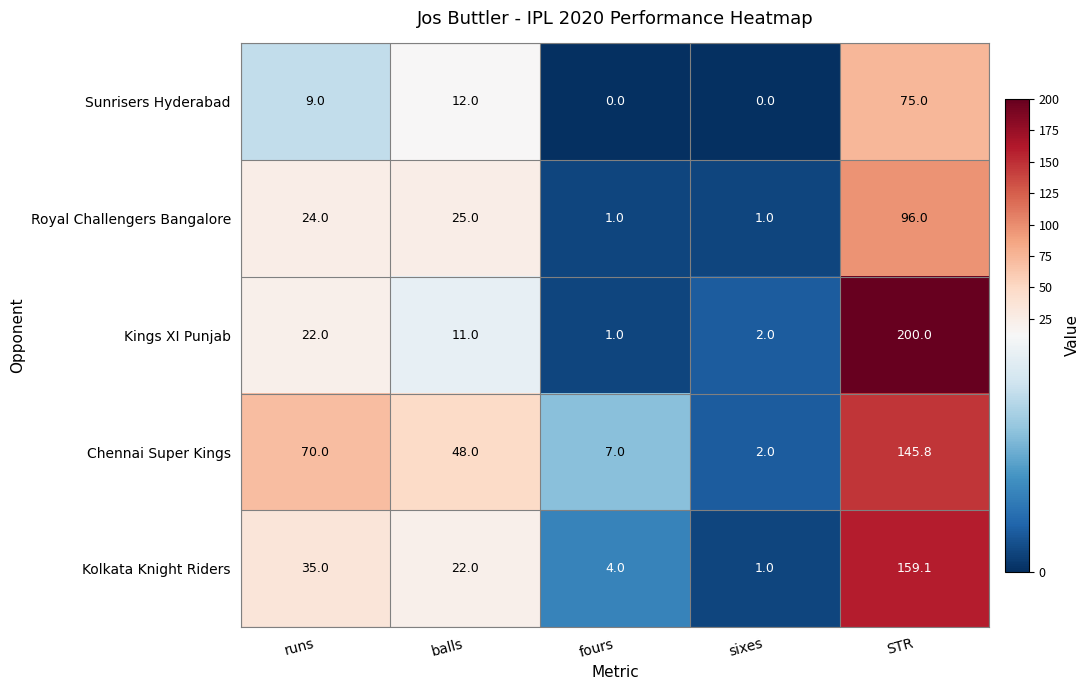

What value does the Royal Challengers Bangalore series have at runs?

24.0